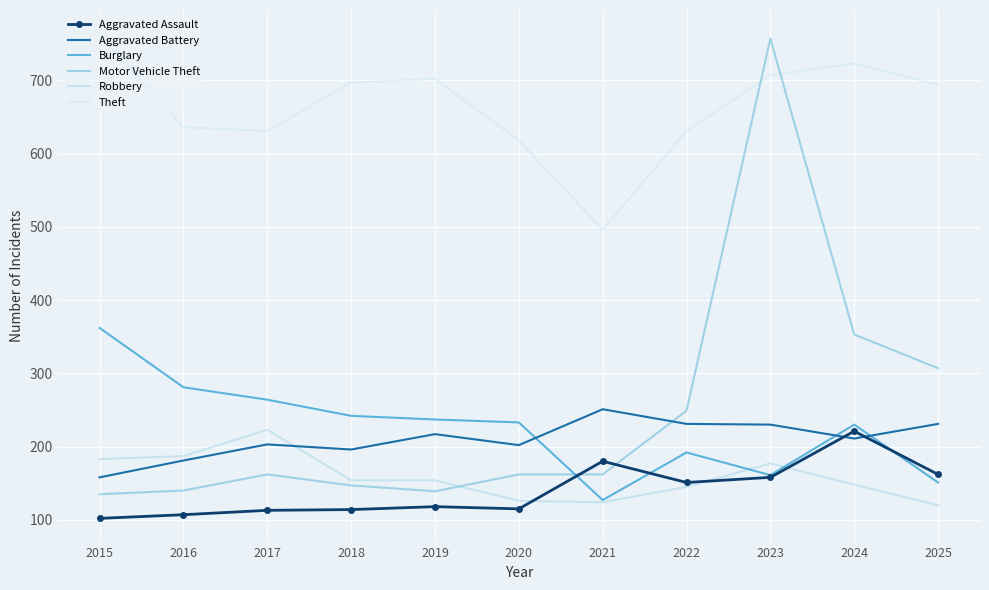

In Aggravated Battery, how many points are higher than both neighbors (excluding endpoints)?

3